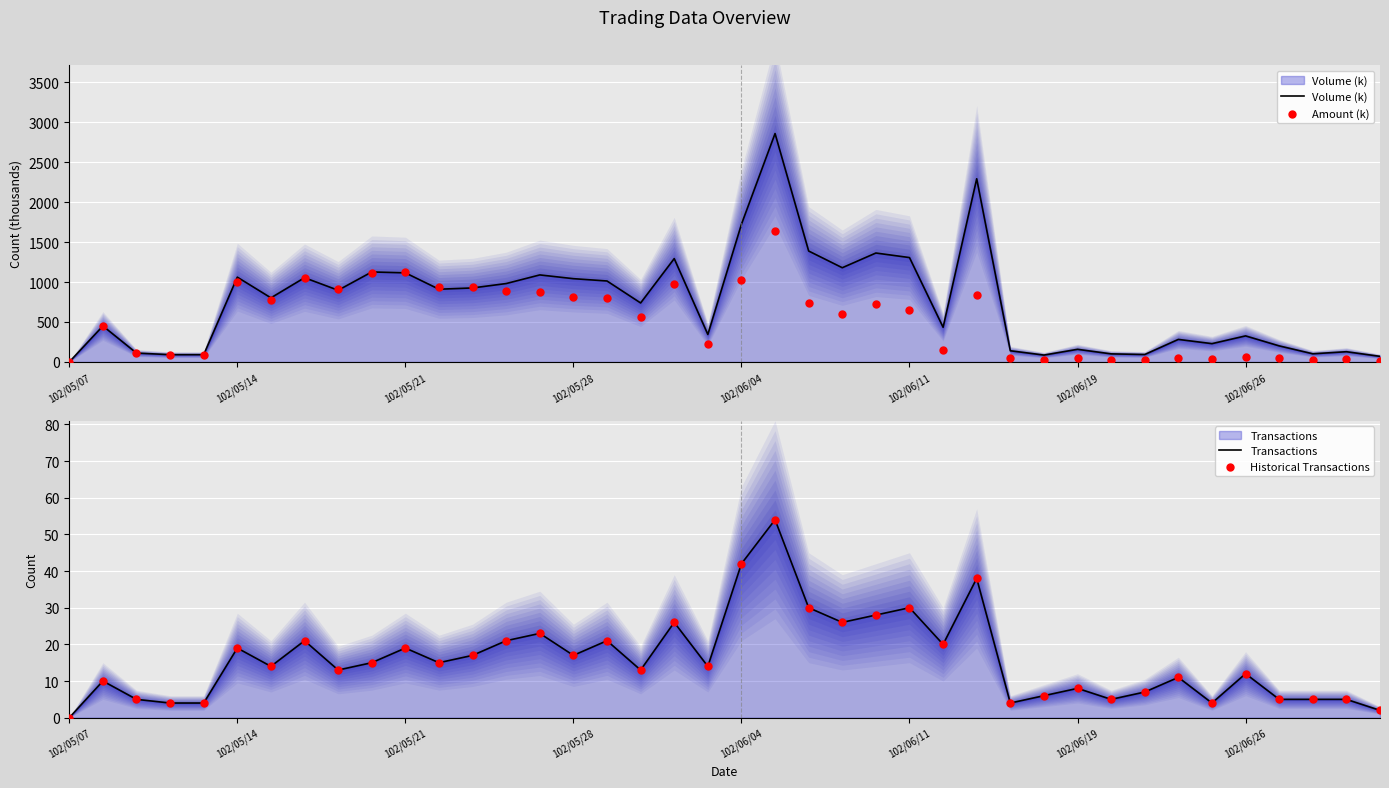

Which series contains the lowest Y value?

Volume (k)